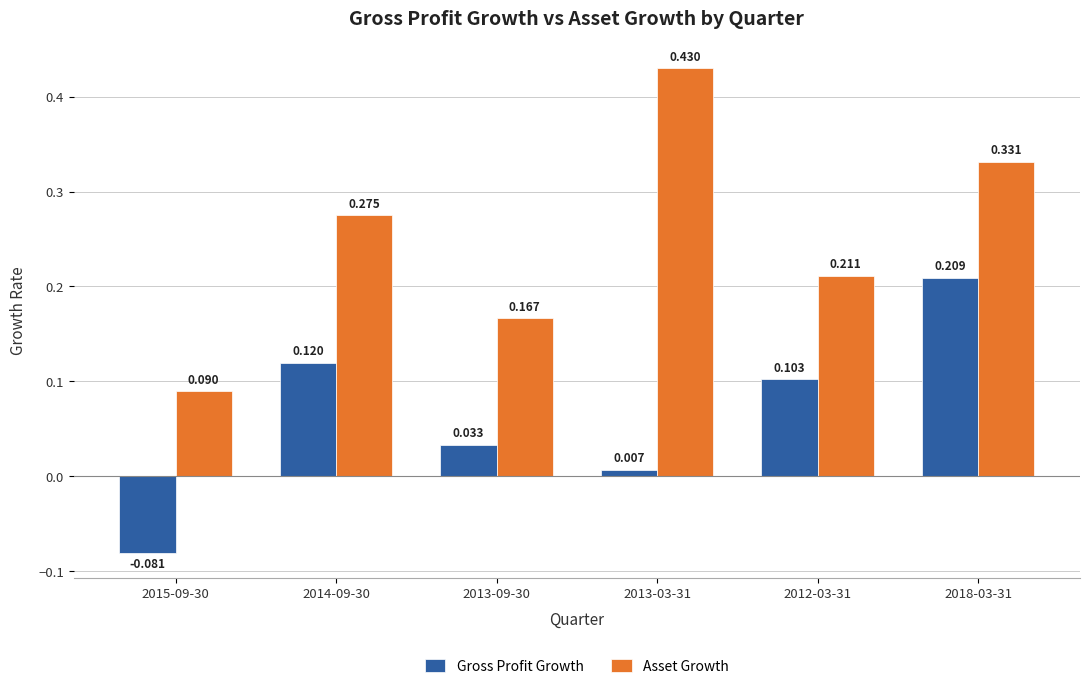

Rank the series by their maximum value, from lowest to highest.

Gross Profit Growth, Asset Growth